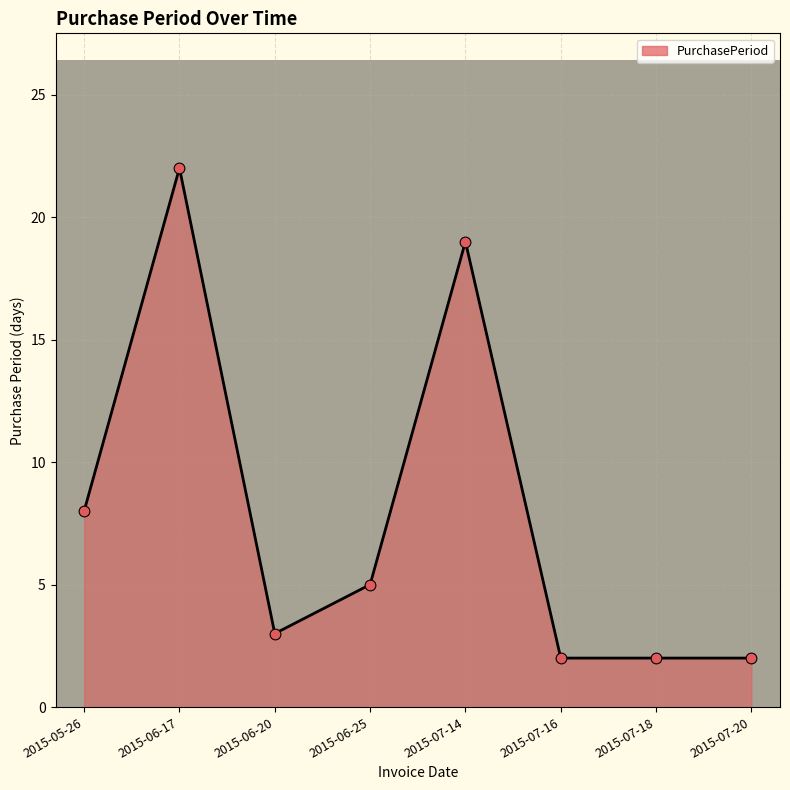

Approximately how many times larger is the value at 2015-05-26 compared to 2015-06-17?

0.4